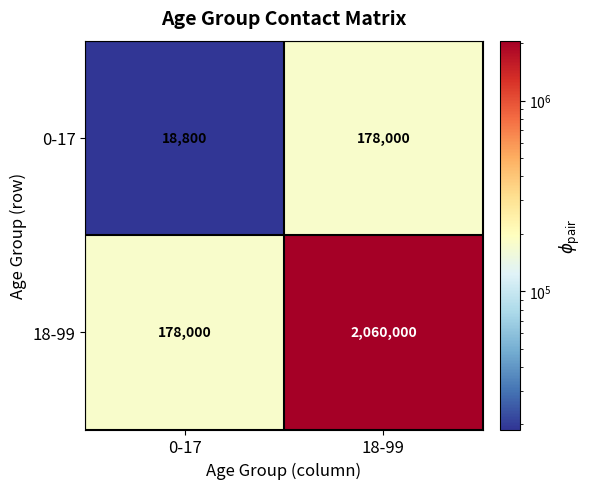

What is the minimum value shown in the chart?

18800